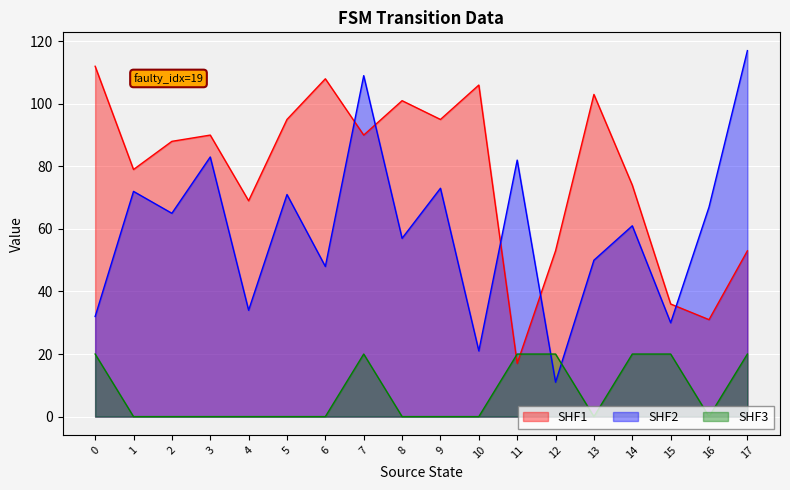

How many values in the output_symbol series exceed 0?

7